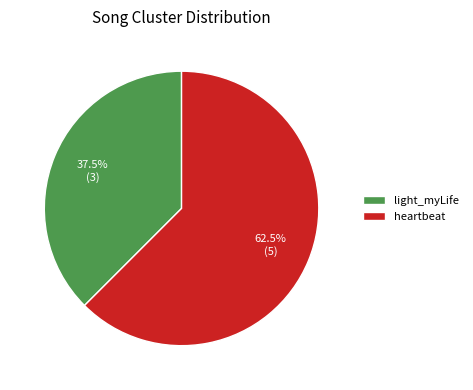

How many segments does this pie chart have?

2